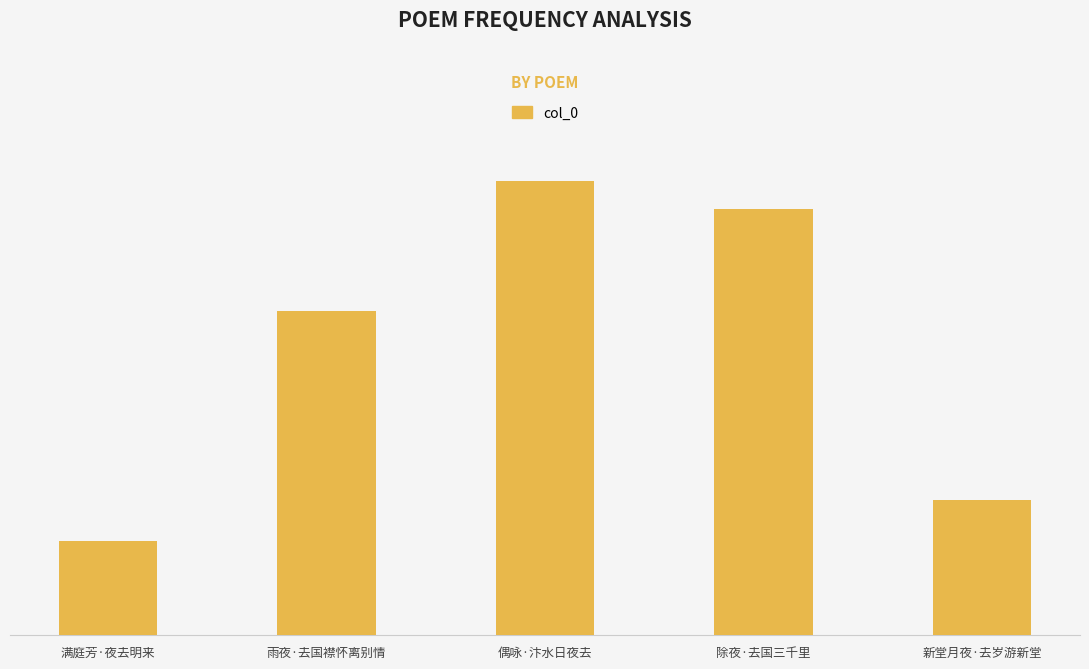

What is the maximum value shown in the chart?

340784